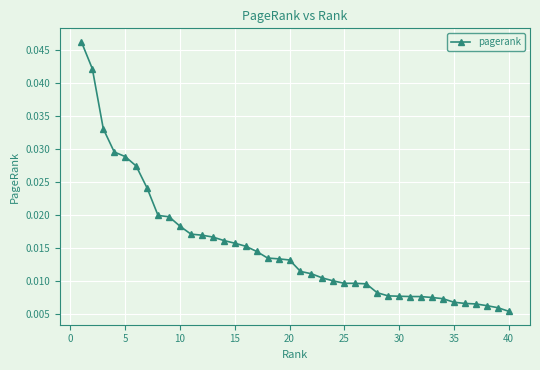

How many values are between 0 and 1?

40